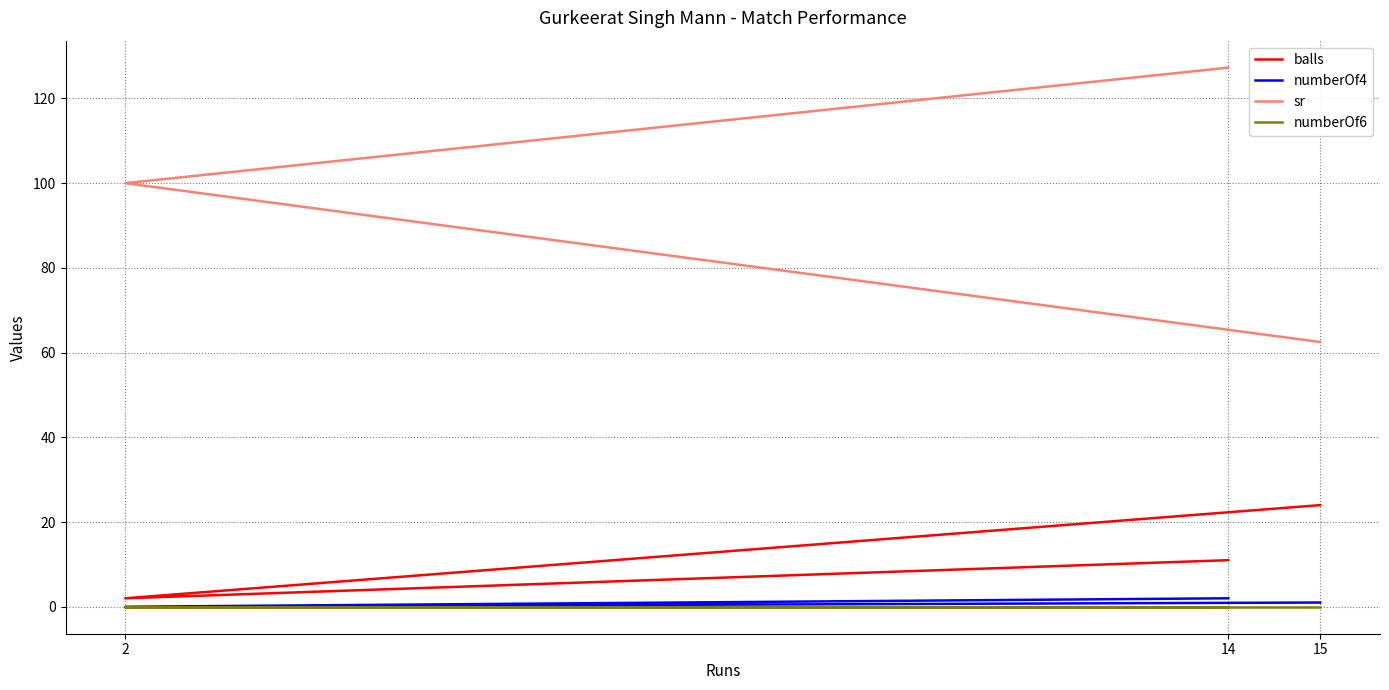

Which label corresponds to the smallest value in the chart?

2